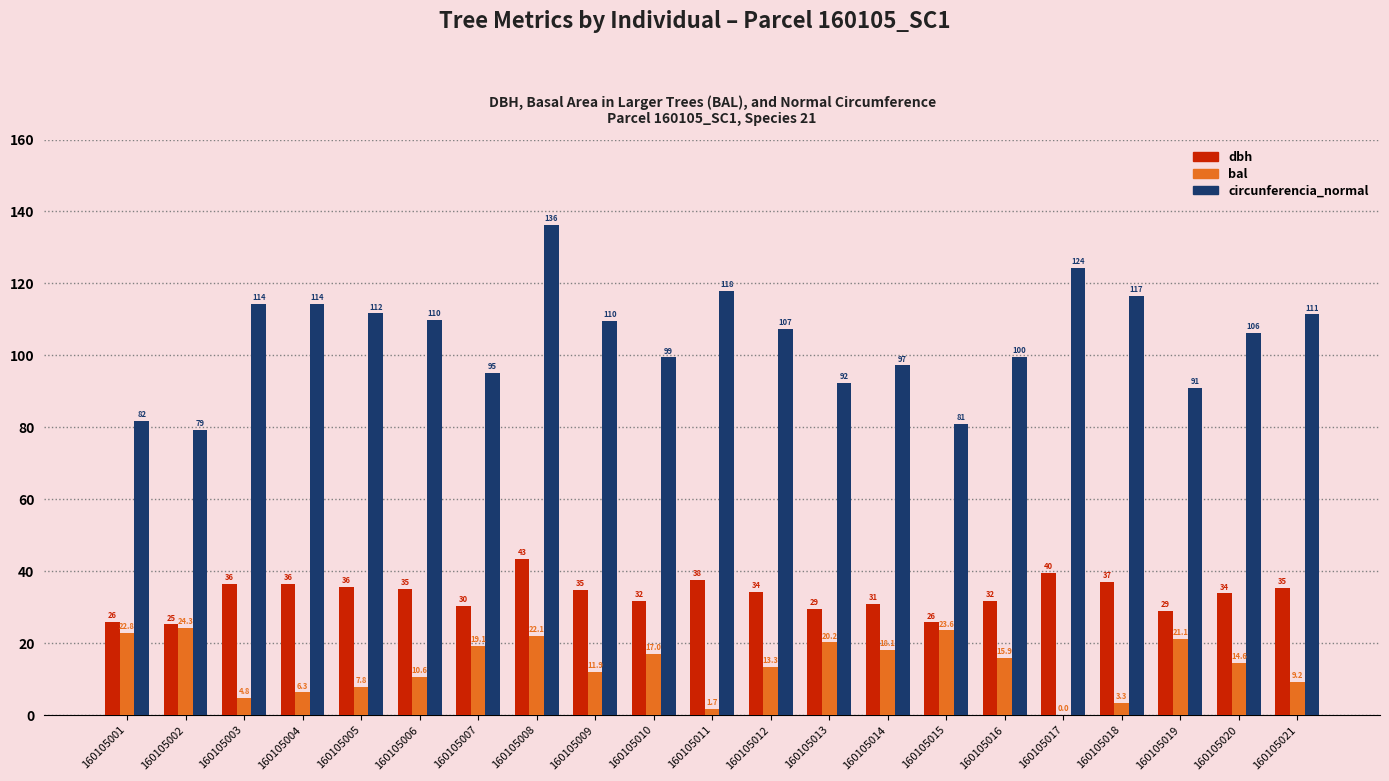

Is the value of dbh at 160105017 greater than the value of bal at 160105015?

Yes